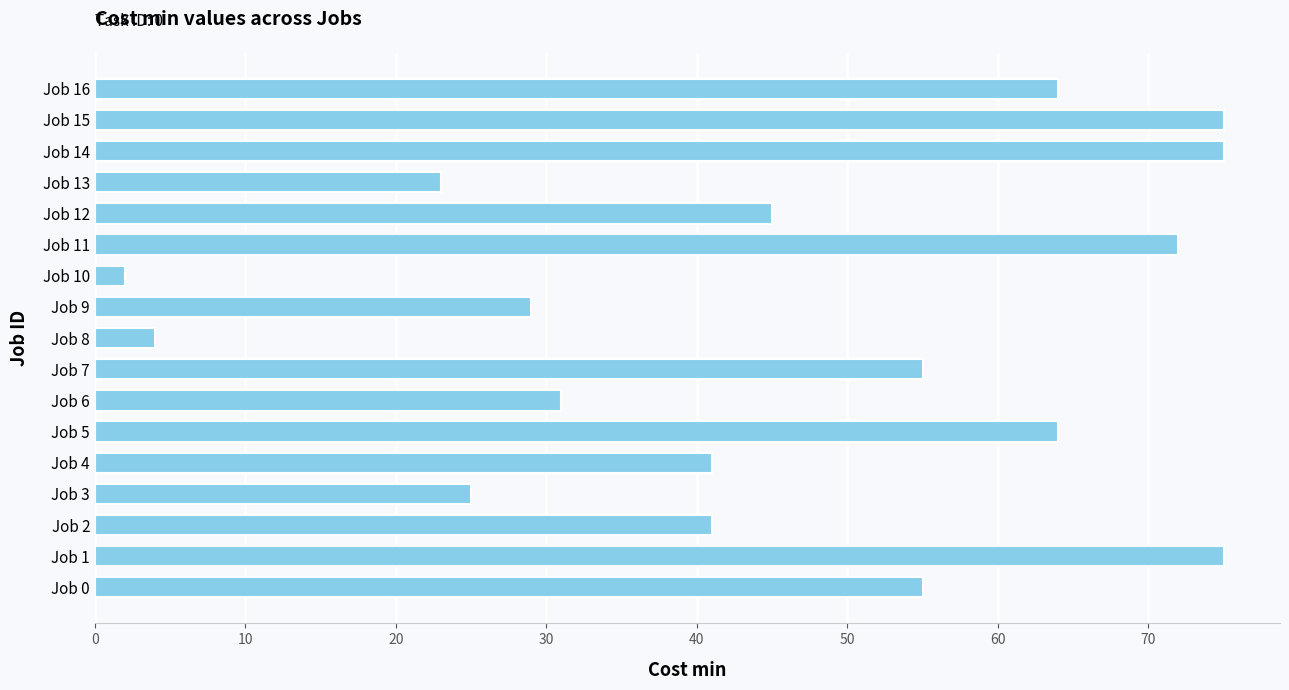

Does the chart contain stacked bars?

No